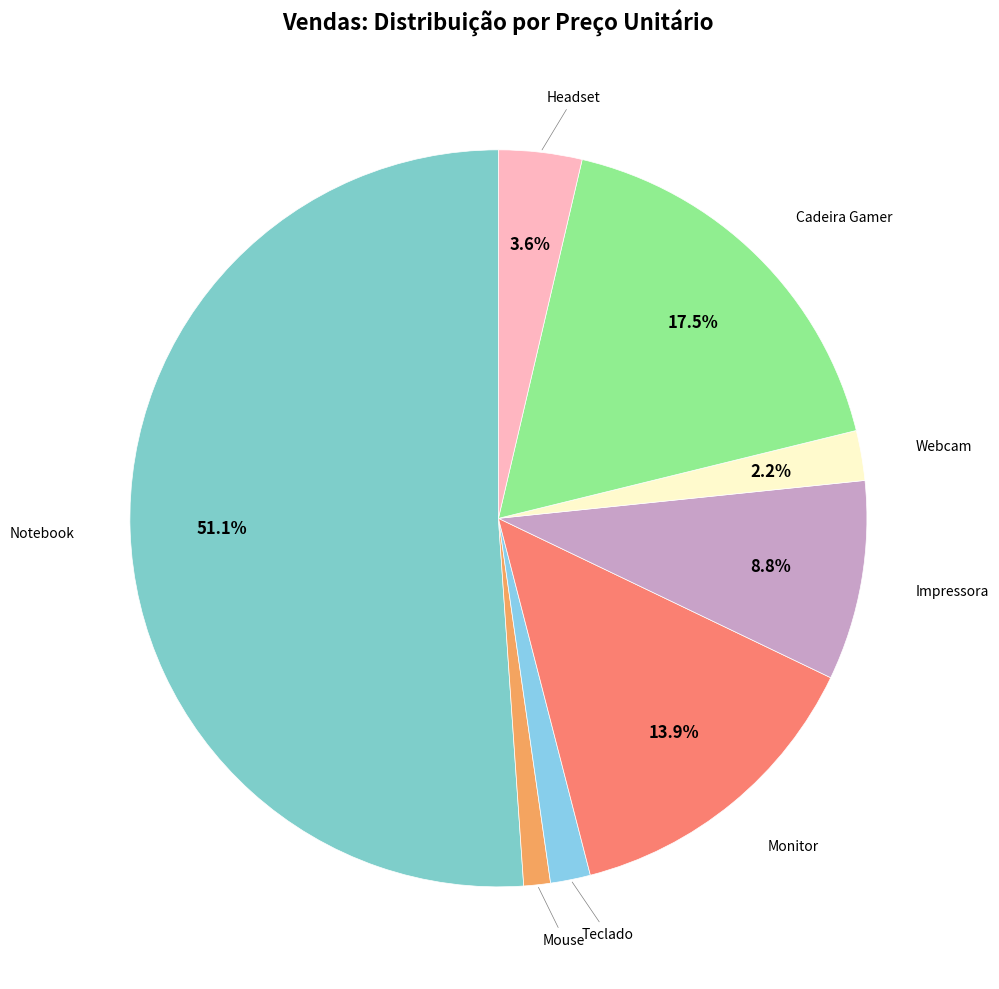

To the nearest percent, what is the difference between the Mouse and Notebook slice percentages?

50%